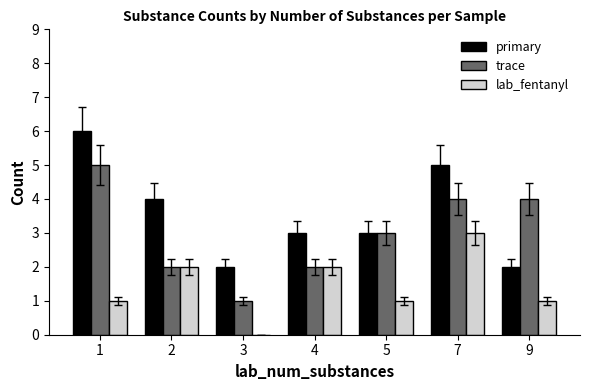

Between 4 and 9, which series saw the biggest shift?

trace